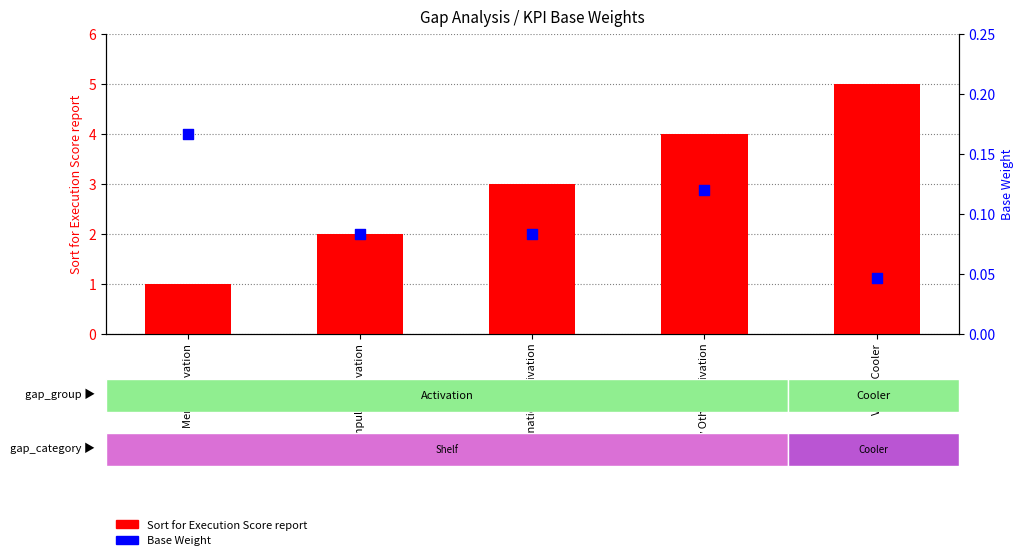

Is the value of Base Weight at Menu Activation greater than the value of Sort for Execution Score report at Any Other Activation?

No